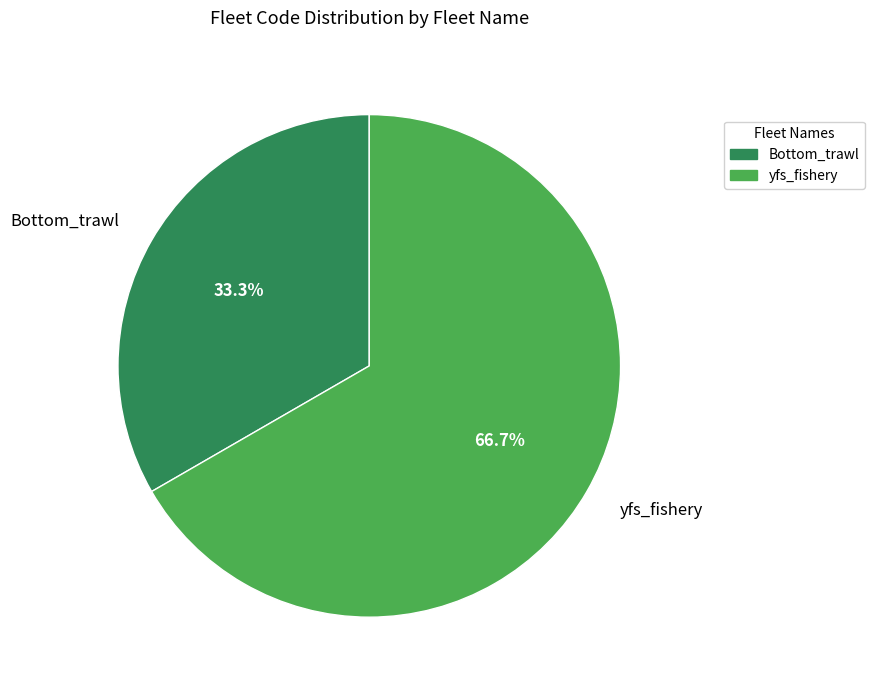

How many segments does this pie chart have?

2